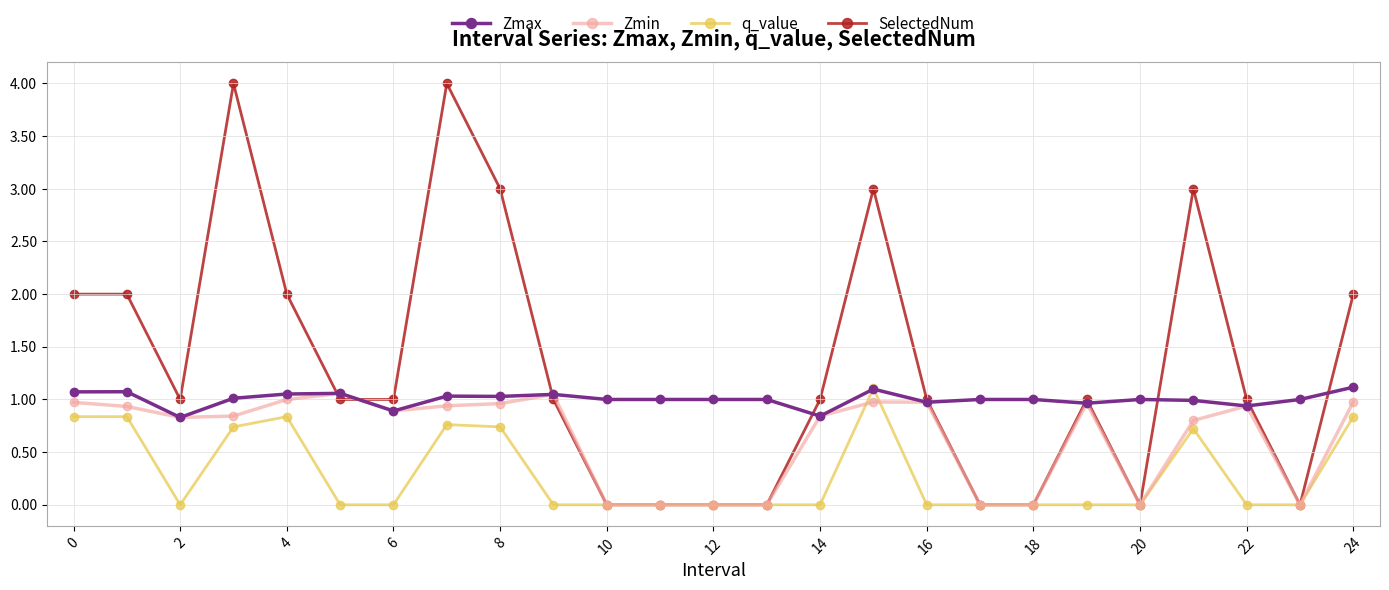

How many series are shown in this chart?

4